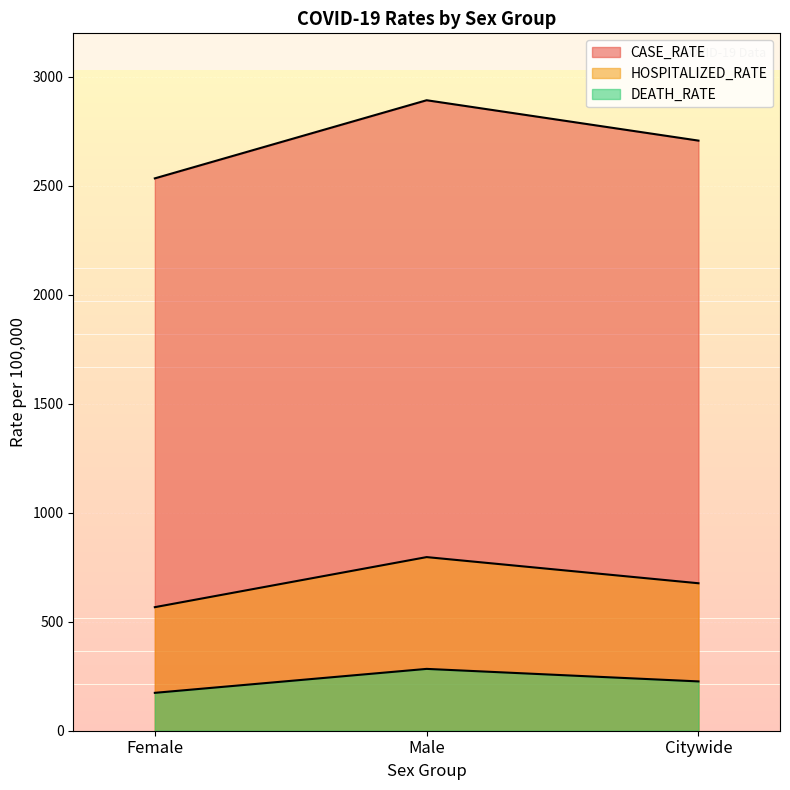

How many data points in DEATH_RATE are less than 226?

1